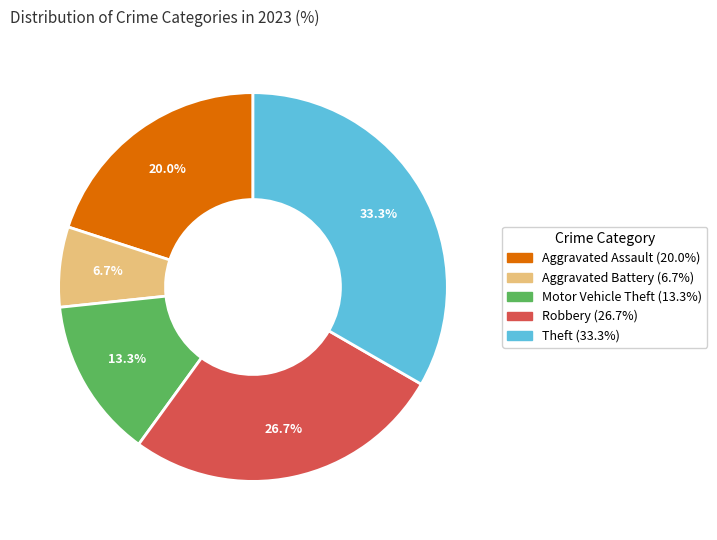

The Motor Vehicle Theft slice represents 6% of the pie. True or false?

False